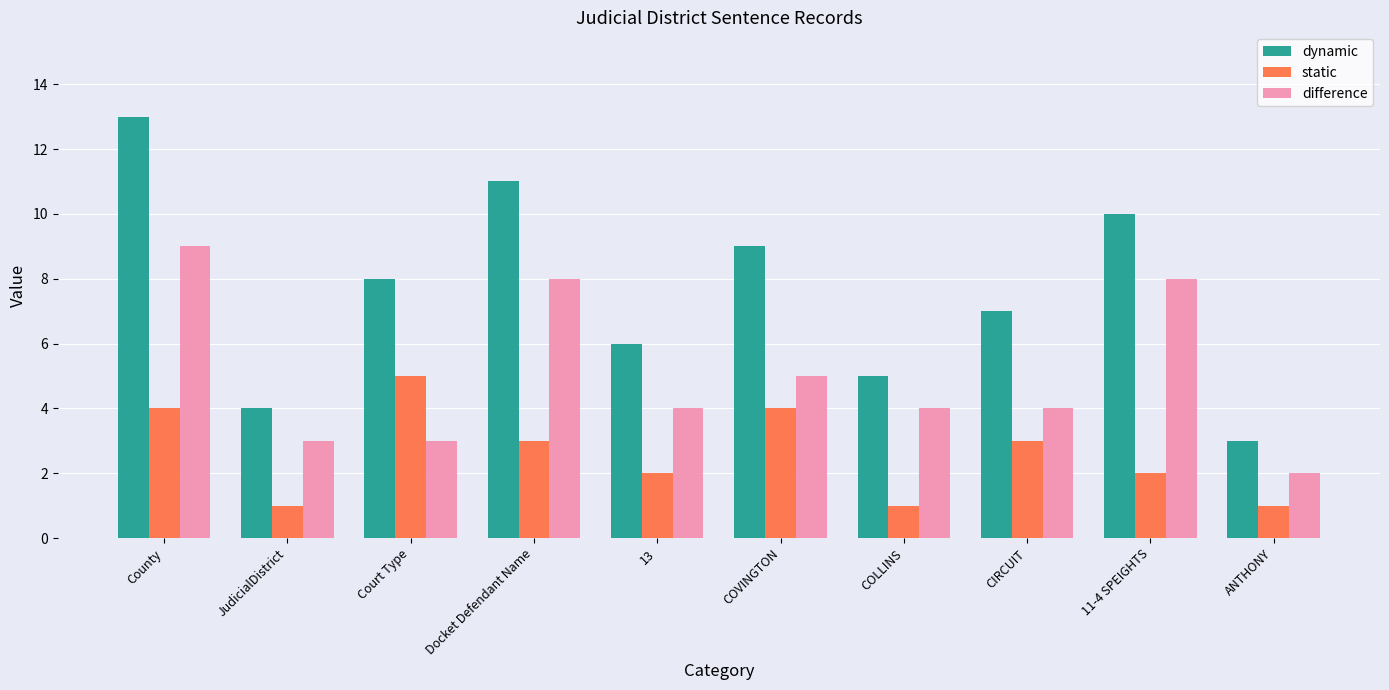

Which series changed the most between County and Court Type?

difference